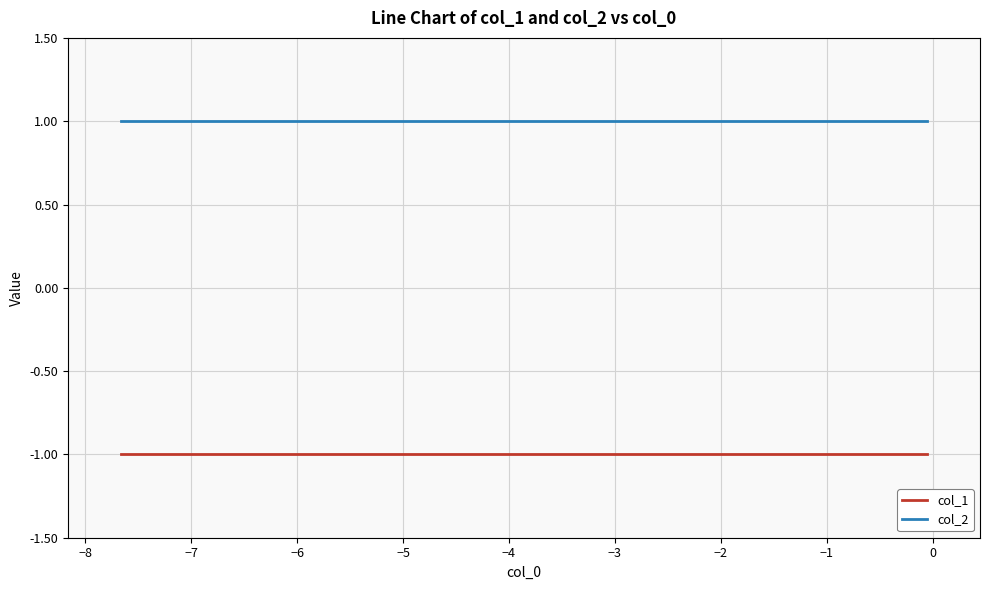

True or false: col_2 and col_1 cross at least once.

False